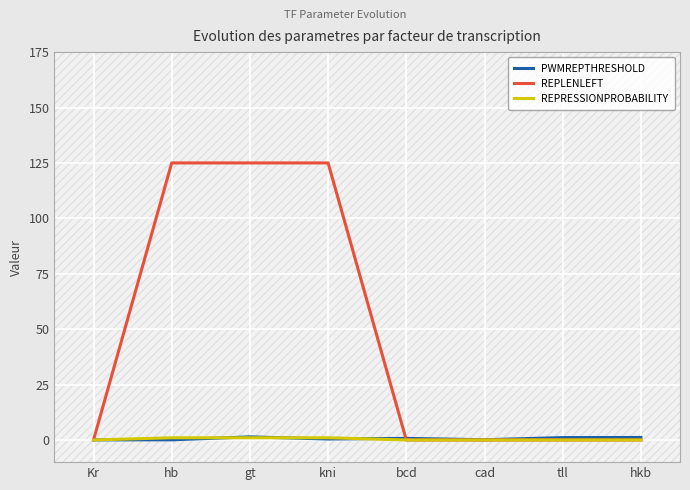

Which series has the largest total across all categories?

REPLENLEFT